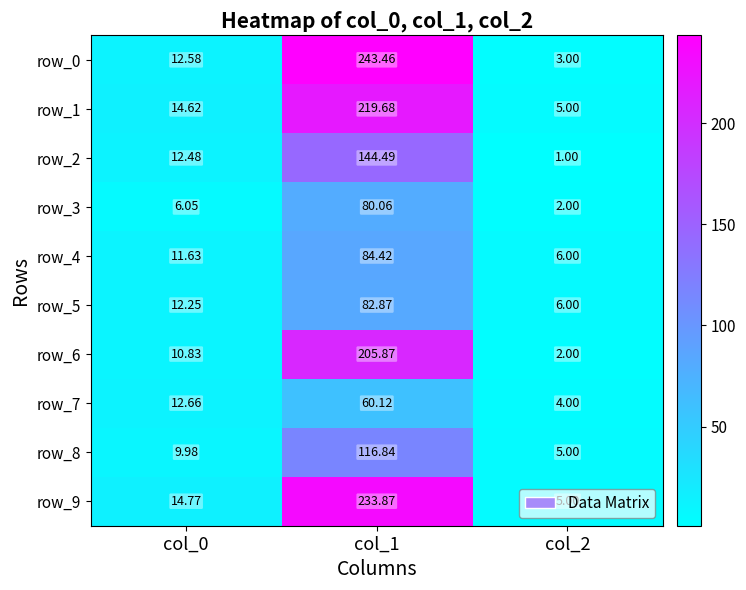

Reading left to right, transcribe all the data shown in this chart.

row_0: col_0=12.6	col_1=243.5	col_2=3.0
row_1: col_0=14.6	col_1=219.7	col_2=5.0
row_2: col_0=12.5	col_1=144.5	col_2=1.0
row_3: col_0=6.1	col_1=80.1	col_2=2.0
row_4: col_0=11.6	col_1=84.4	col_2=6.0
row_5: col_0=12.2	col_1=82.9	col_2=6.0
row_6: col_0=10.8	col_1=205.9	col_2=2.0
row_7: col_0=12.7	col_1=60.1	col_2=4.0
row_8: col_0=10.0	col_1=116.8	col_2=5.0
row_9: col_0=14.8	col_1=233.9	col_2=5.0